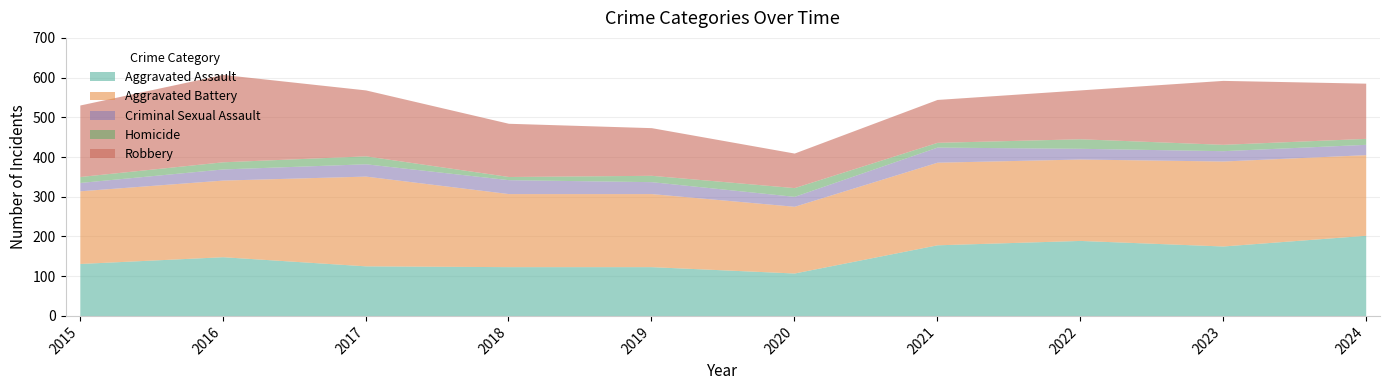

How many data points in Aggravated Assault are above 149?

4